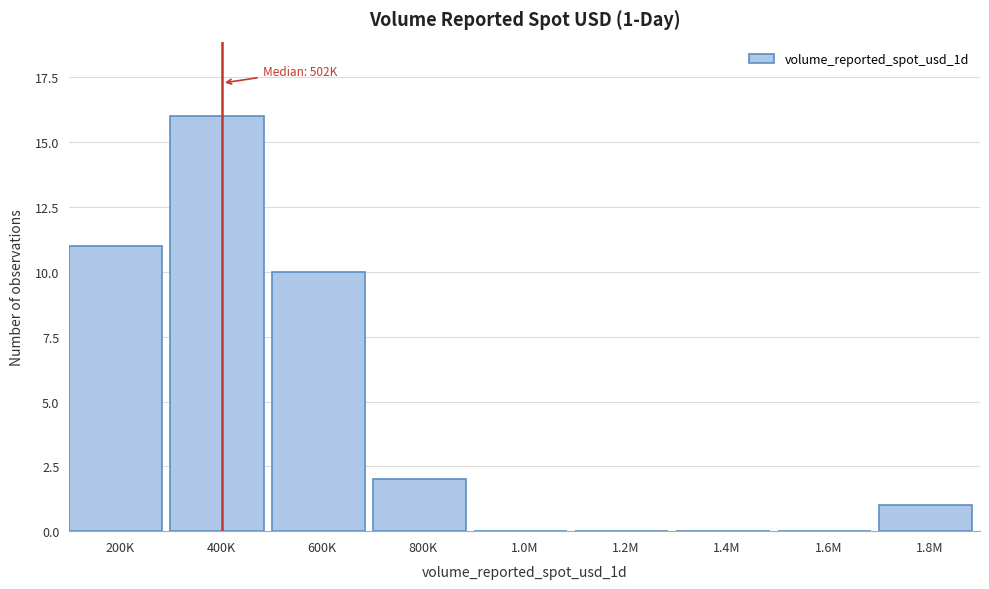

Reading left to right, extract all data points from this chart.

200K=11	400K=16	600K=10	800K=2	1.0M=0	1.2M=0	1.4M=0	1.6M=0	1.8M=1